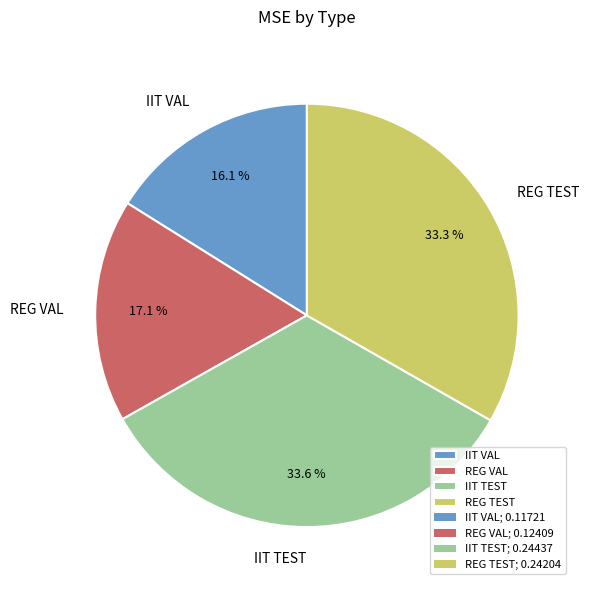

To the nearest percent, what portion does REG TEST represent?

33%